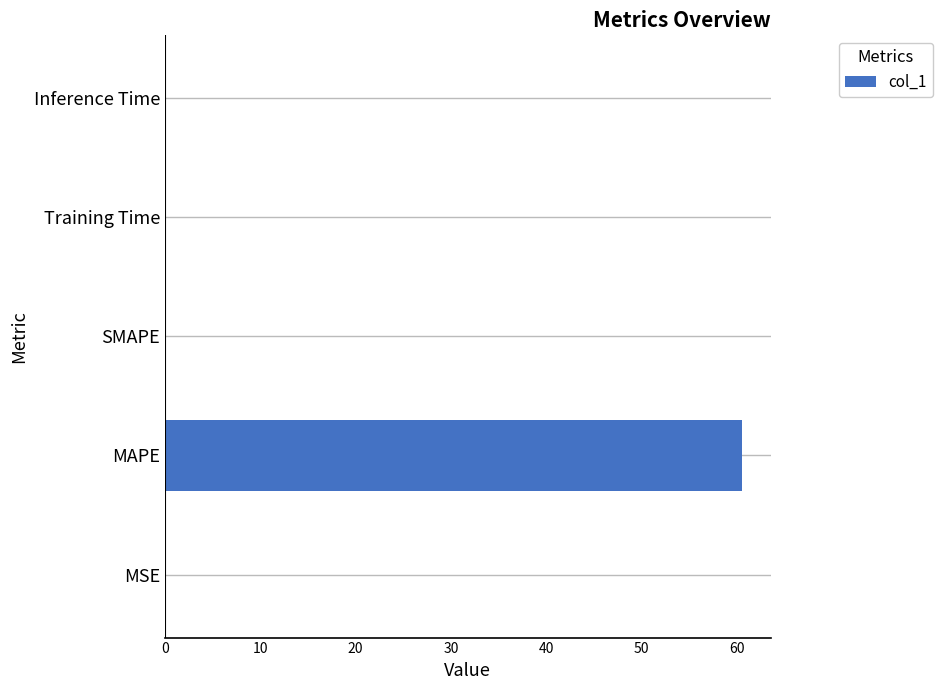

What is the greatest value displayed?

60.5